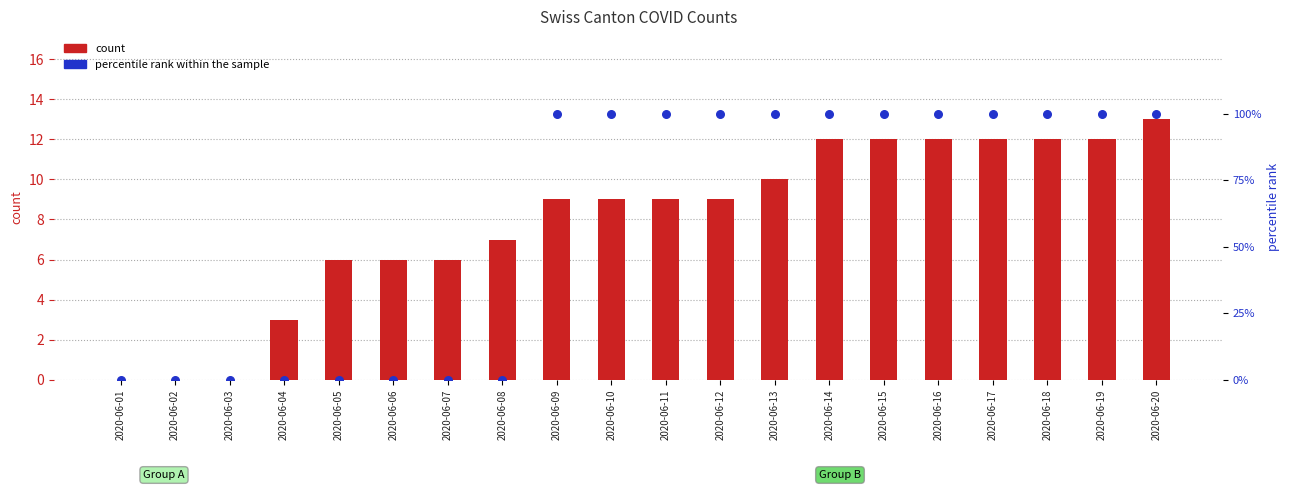

Which series has the largest total across all categories?

percentile rank within the sample